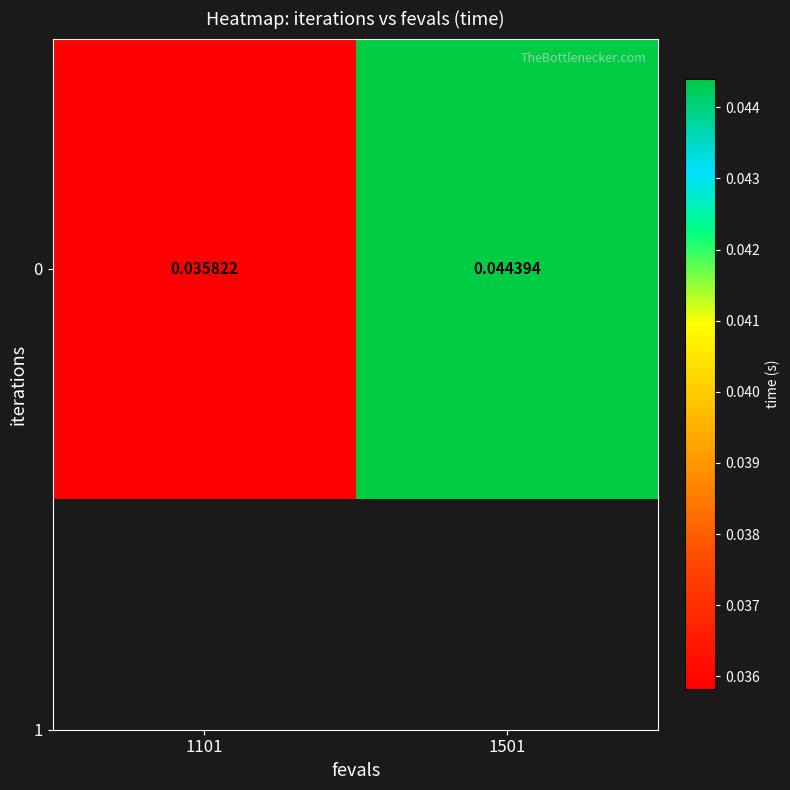

Which category has the highest value across all series?

1501